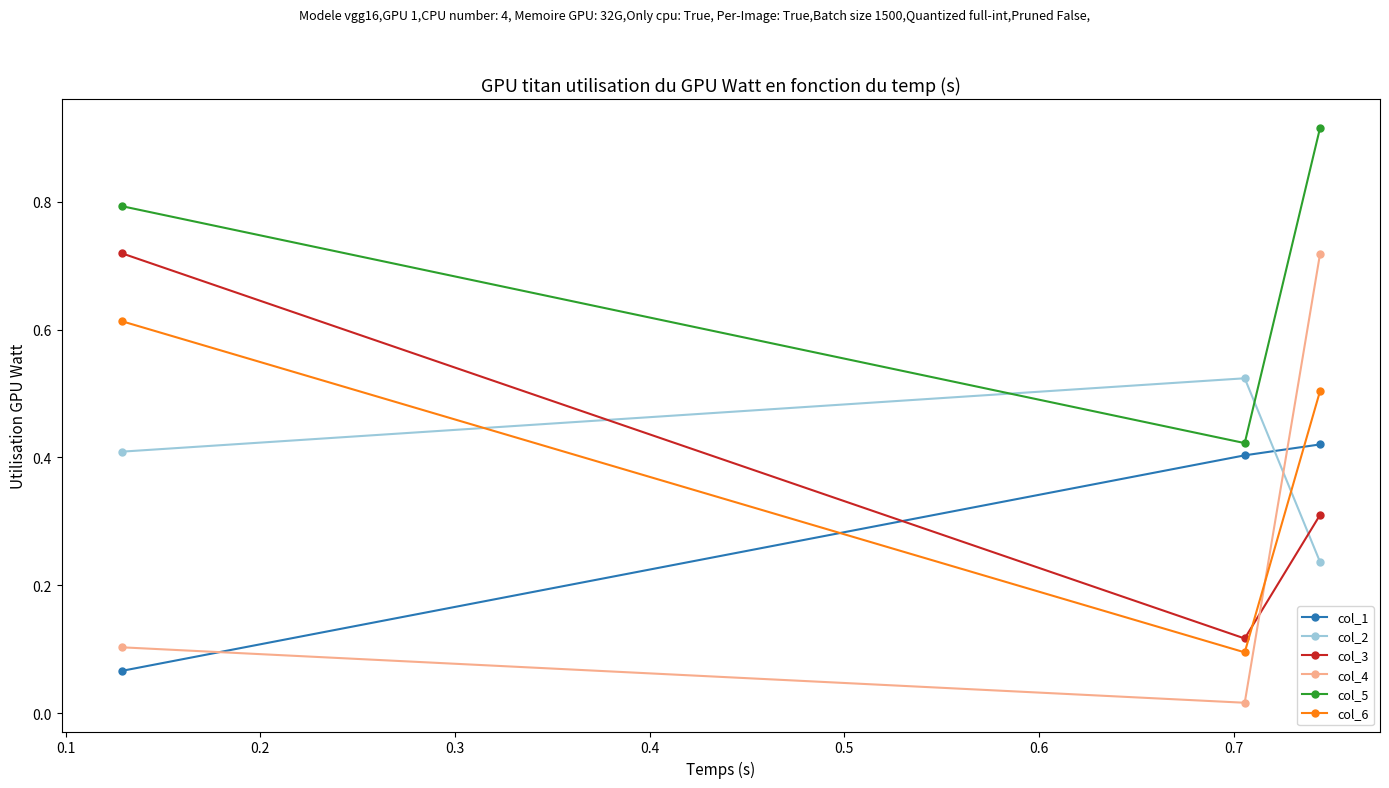

Which series has the largest range (max minus min)?

col_4